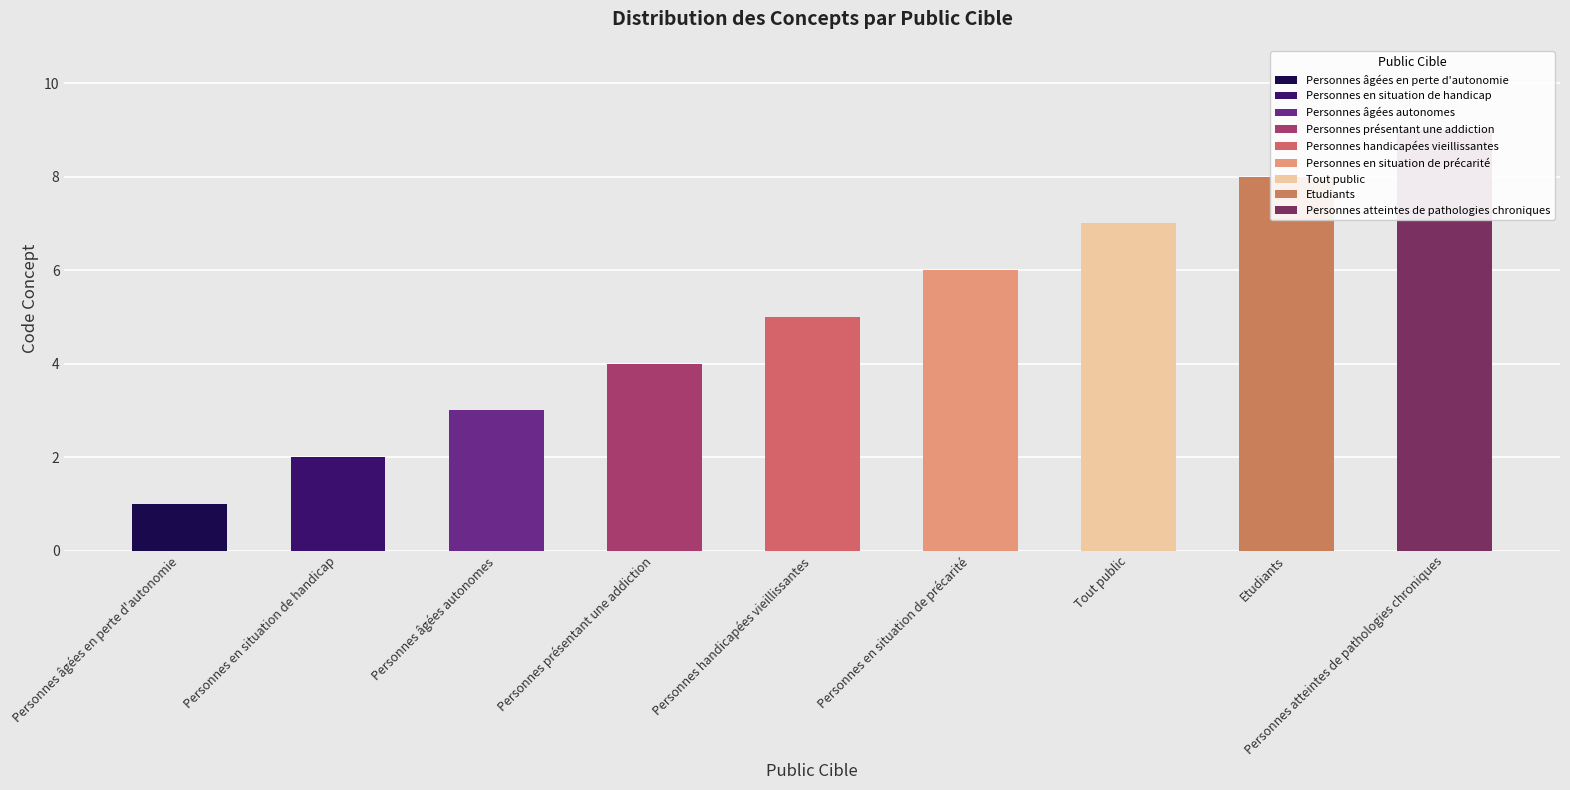

Reading right to left, extract all data points from this chart.

9	8	7	6	5	4	3	2	1